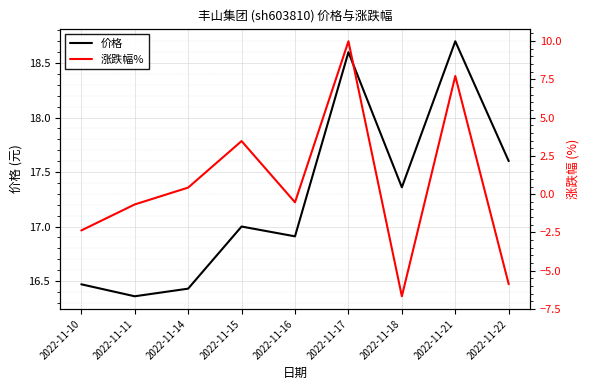

Read the 涨跌幅% value at 2022-11-17.

10.0